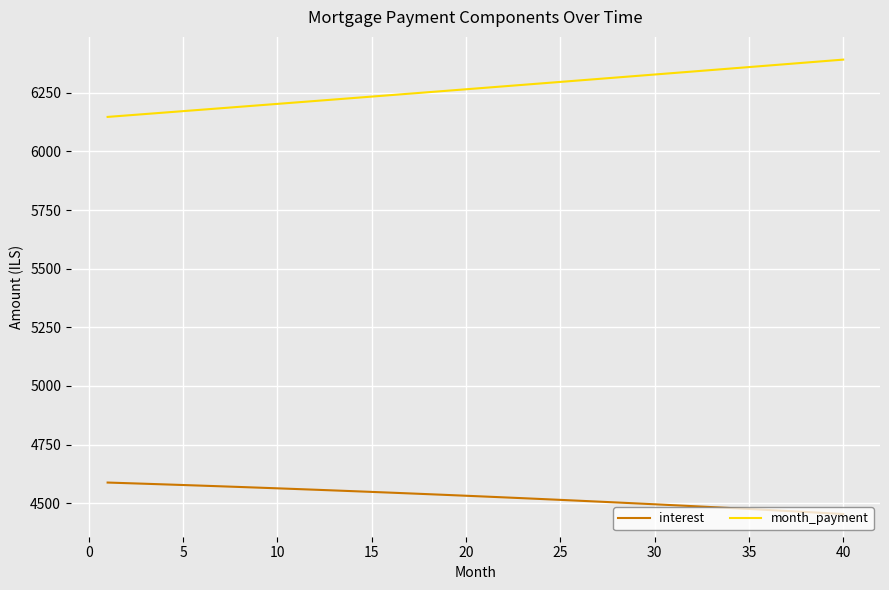

Rank the series by their average value, from highest to lowest.

month_payment, interest